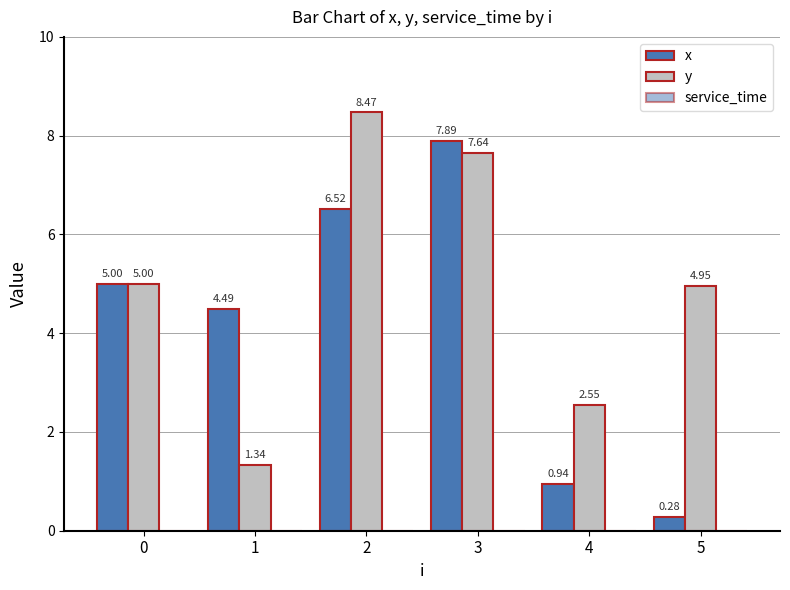

How many bars are there in total?

12